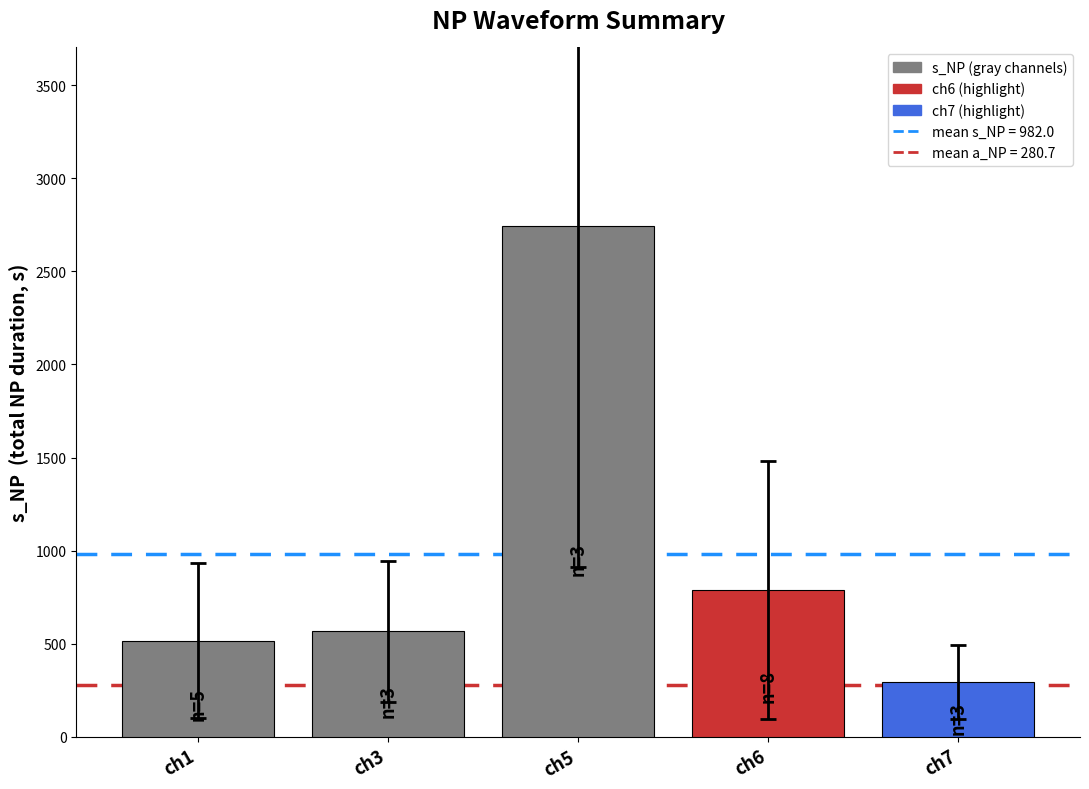

What is the value of the 2nd bar from the left?

566.4